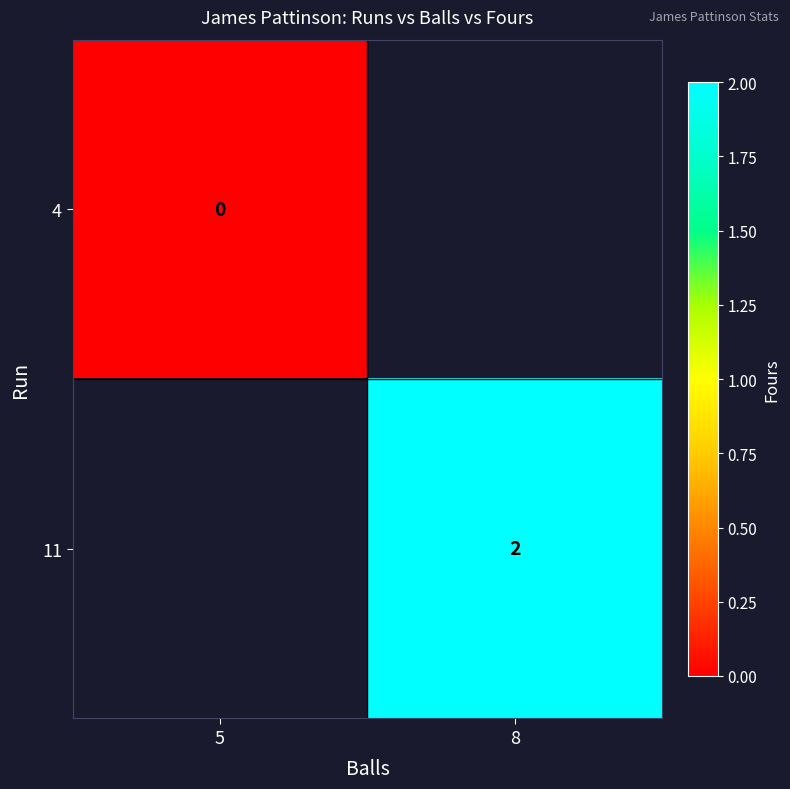

The value of 11 at 8 is 1. True or false?

False